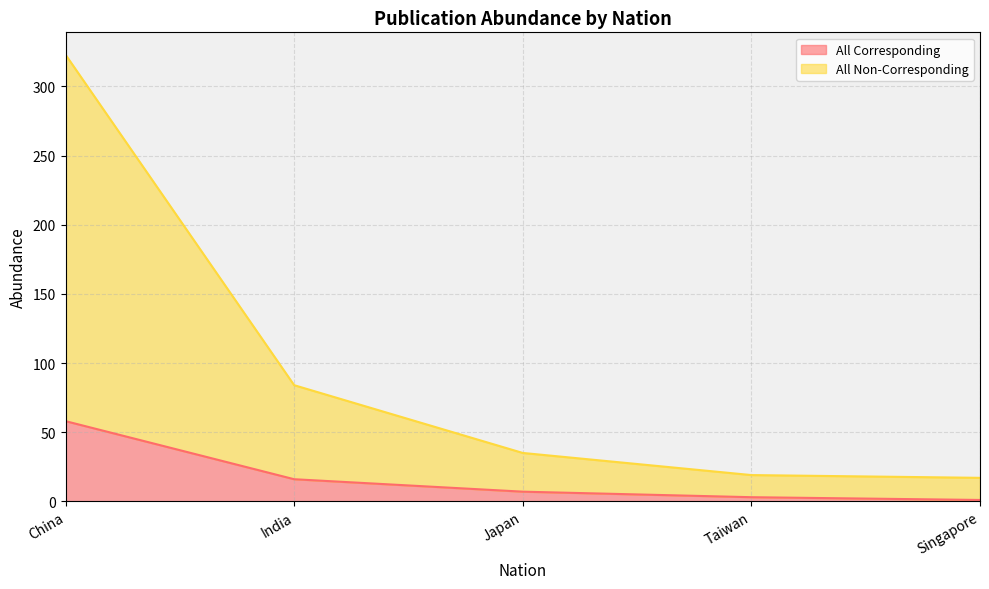

What is the highest value of the All Corresponding series?

58